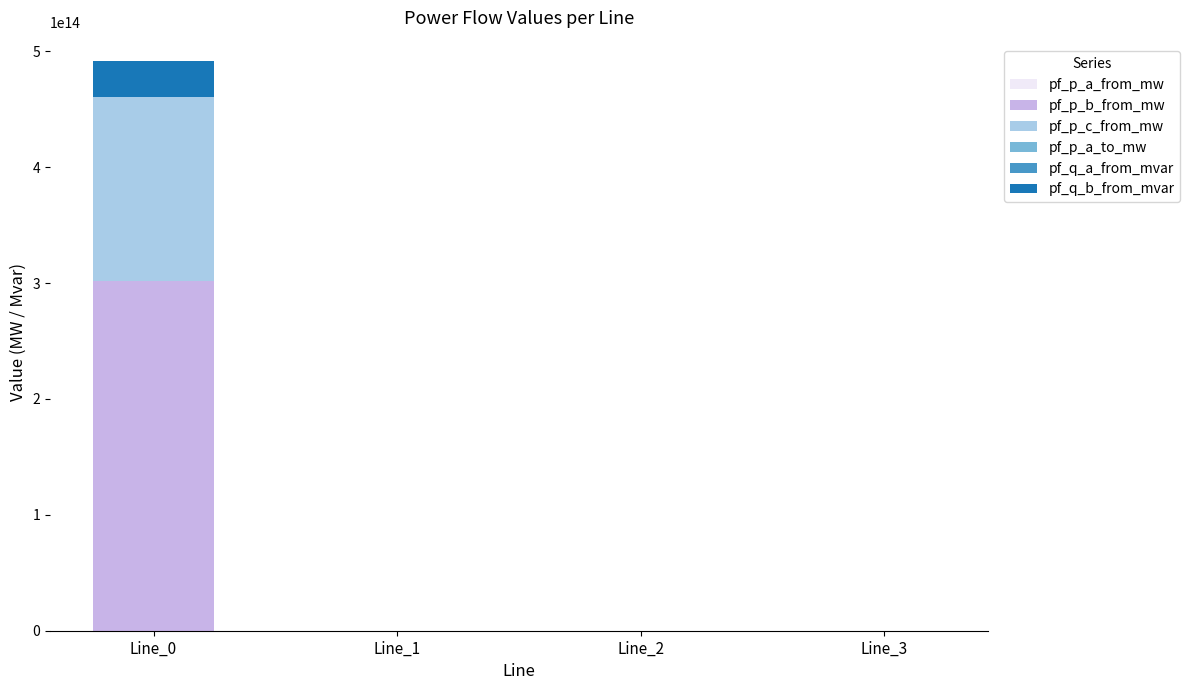

Reading left to right, transcribe all the data shown in this chart.

pf_p_a_from_mw: Line_0=0.3	Line_1=0.2	Line_2=0.2	Line_3=0.0
pf_p_b_from_mw: Line_0=301766144777222.0	Line_1=0.1	Line_2=0.1	Line_3=0.2
pf_p_c_from_mw: Line_0=158684745818750.7	Line_1=0.1	Line_2=0.1	Line_3=0.0
pf_p_a_to_mw: Line_0=0.4	Line_1=0.0	Line_2=0.1	Line_3=0.2
pf_q_a_from_mvar: Line_0=0.2	Line_1=0.2	Line_2=0.1	Line_3=0.2
pf_q_b_from_mvar: Line_0=31309898341870.8	Line_1=19211.4	Line_2=19211.5	Line_3=0.1